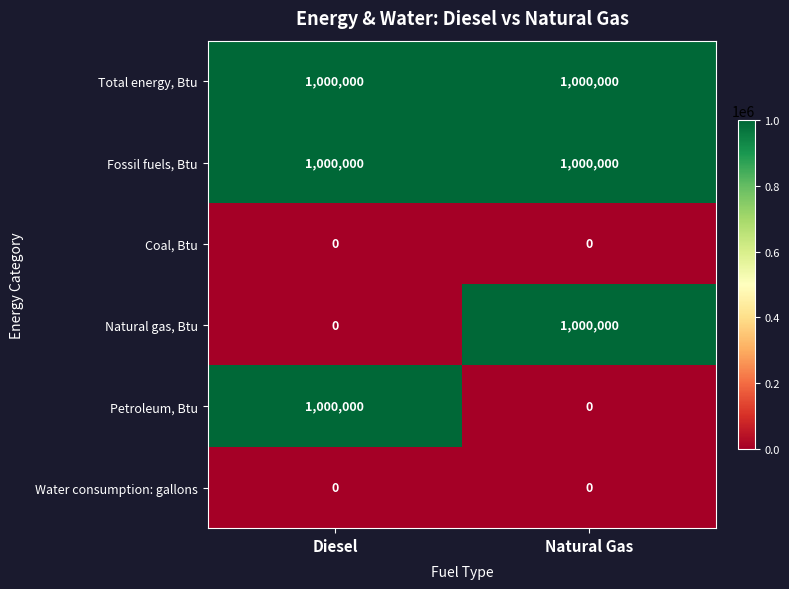

The Total energy, Btu series shows 335570 at Natural Gas. True or false?

False